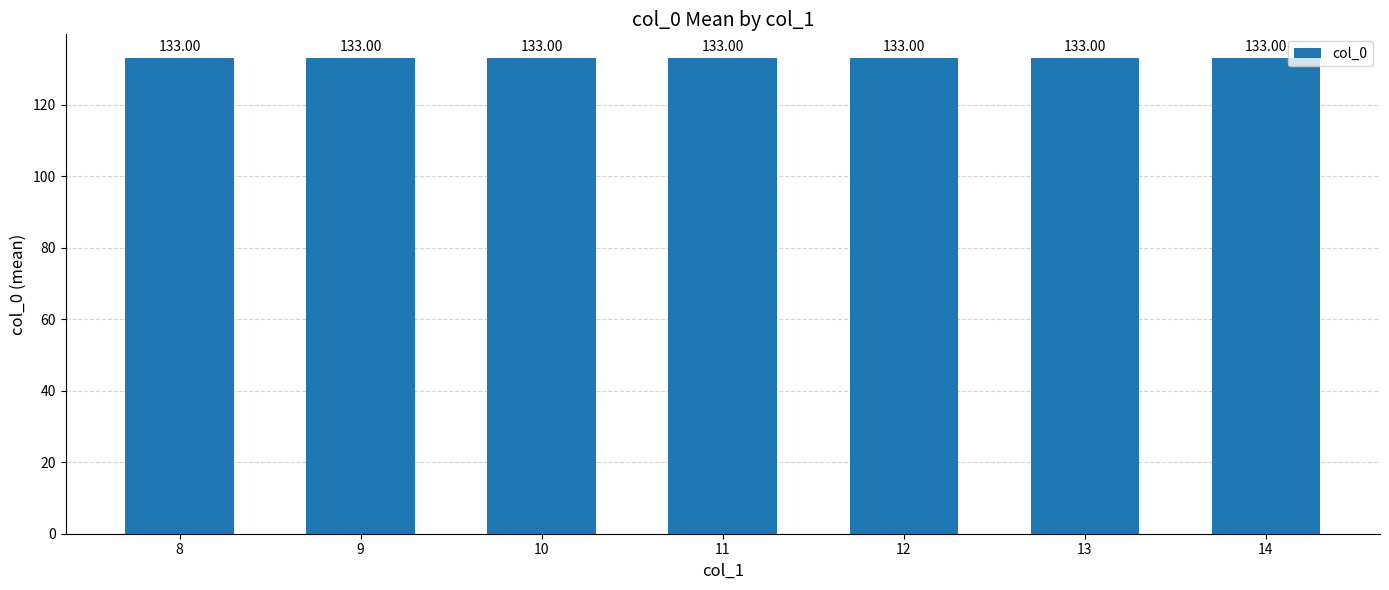

Which has a higher value, 13 or 8?

13